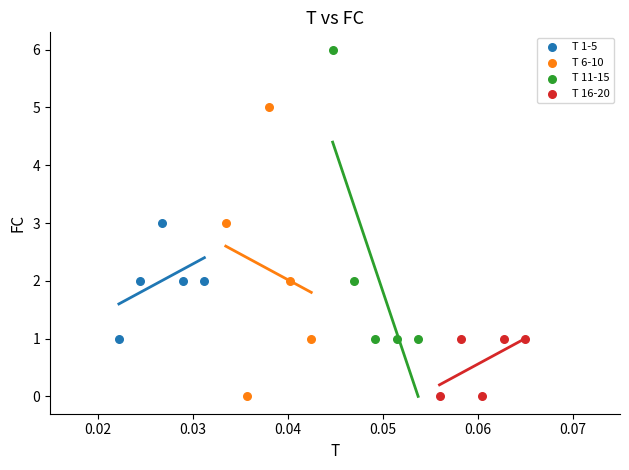

Which series contains the highest Y value?

T 11-15